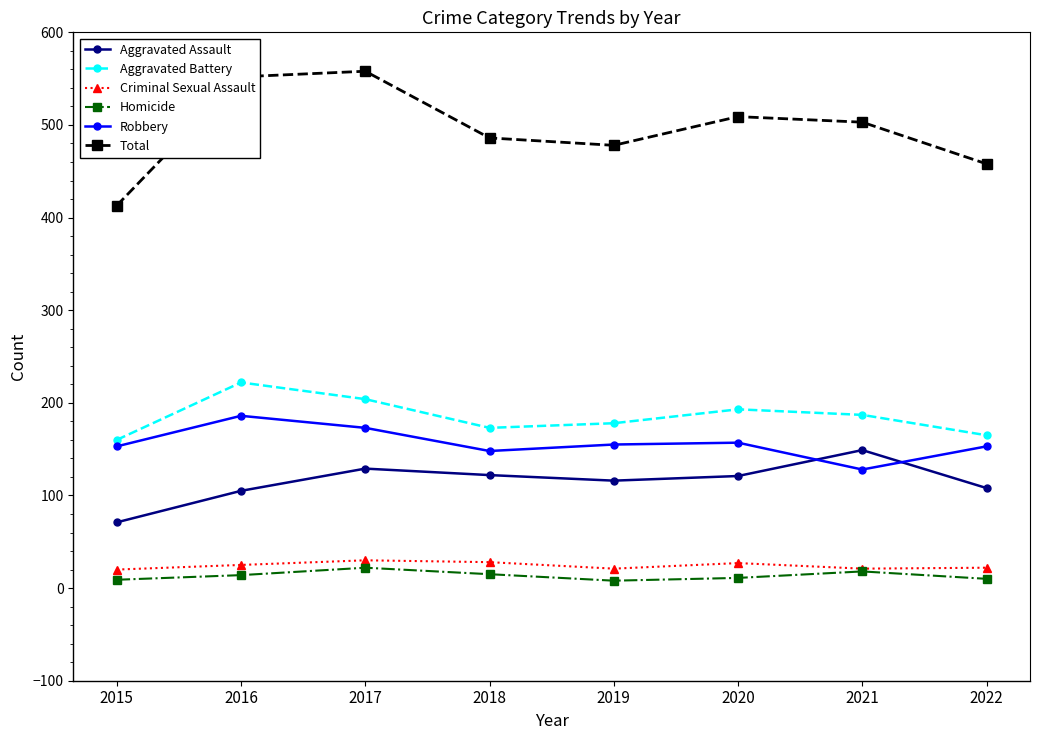

True or false: Total and Aggravated Assault cross at least once.

False